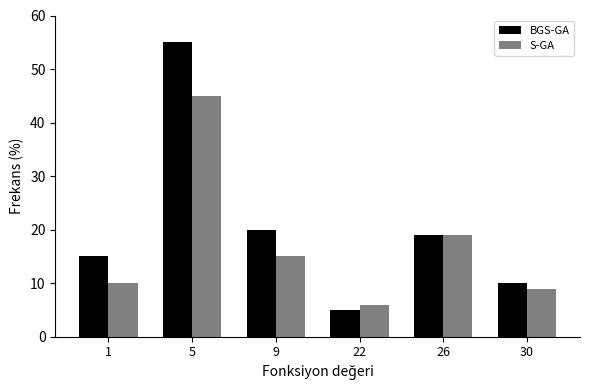

Reading right to left, transcribe all the data shown in this chart.

BGS-GA: 10	19	5	20	55	15
S-GA: 9	19	6	15	45	10